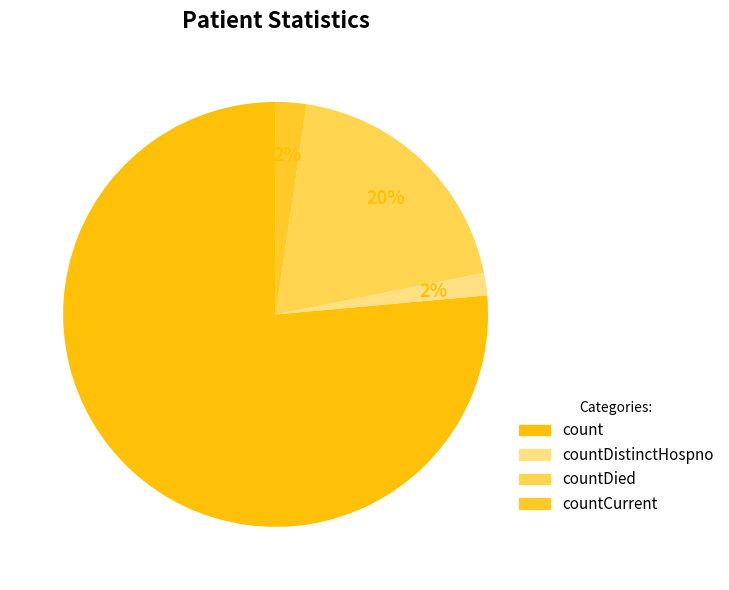

Does any single category account for the majority?

Yes